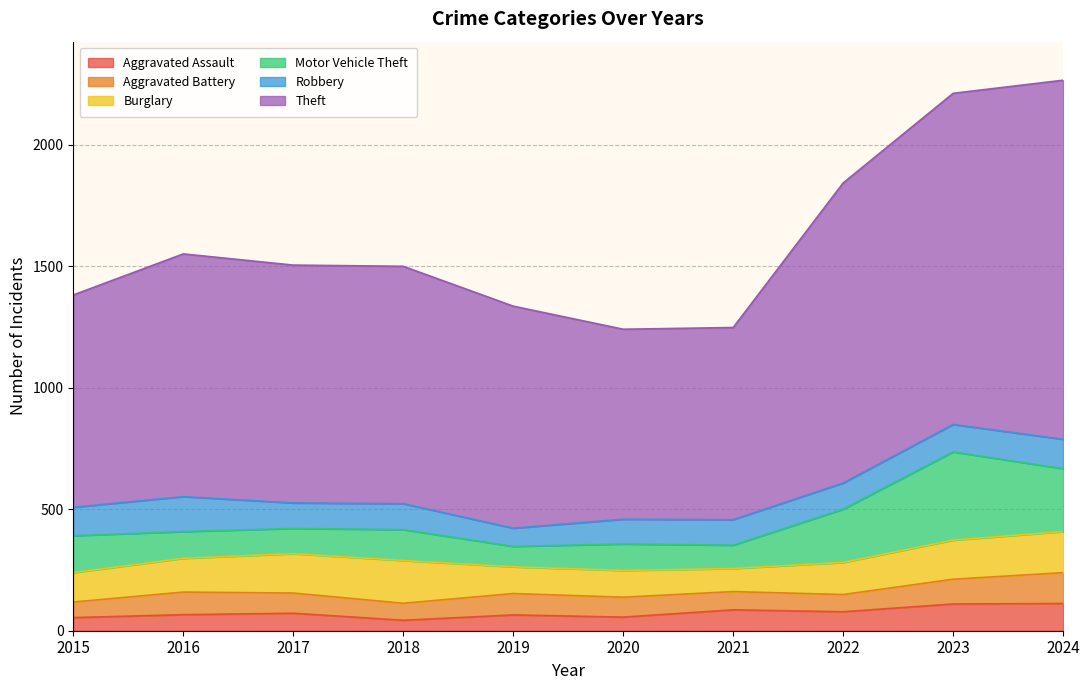

What are all the series names shown in the legend?

Aggravated Assault, Aggravated Battery, Burglary, Motor Vehicle Theft, Robbery, Theft